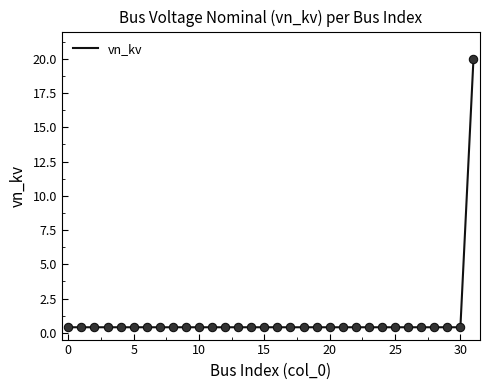

What is the greatest value displayed?

20.0